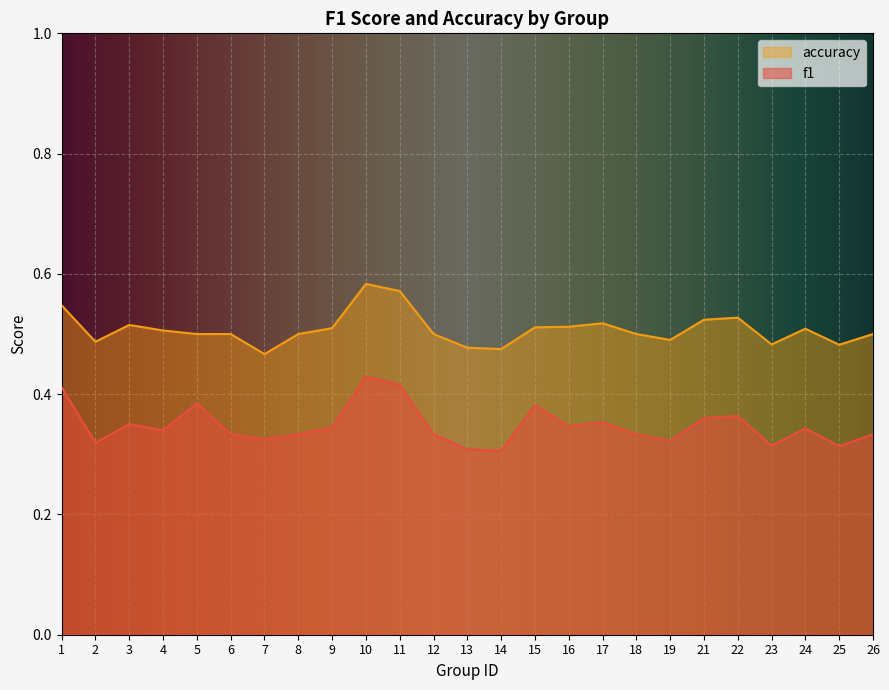

Which series has the largest total across all categories?

accuracy